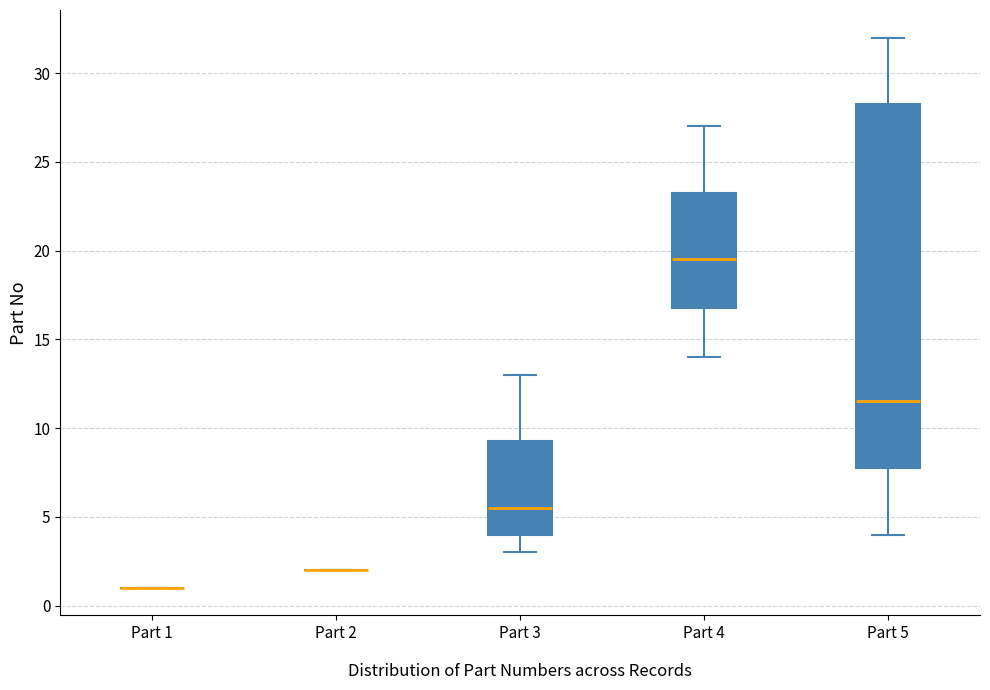

Comparing the boxes themselves (not the whiskers), which one is the tallest?

Part 5